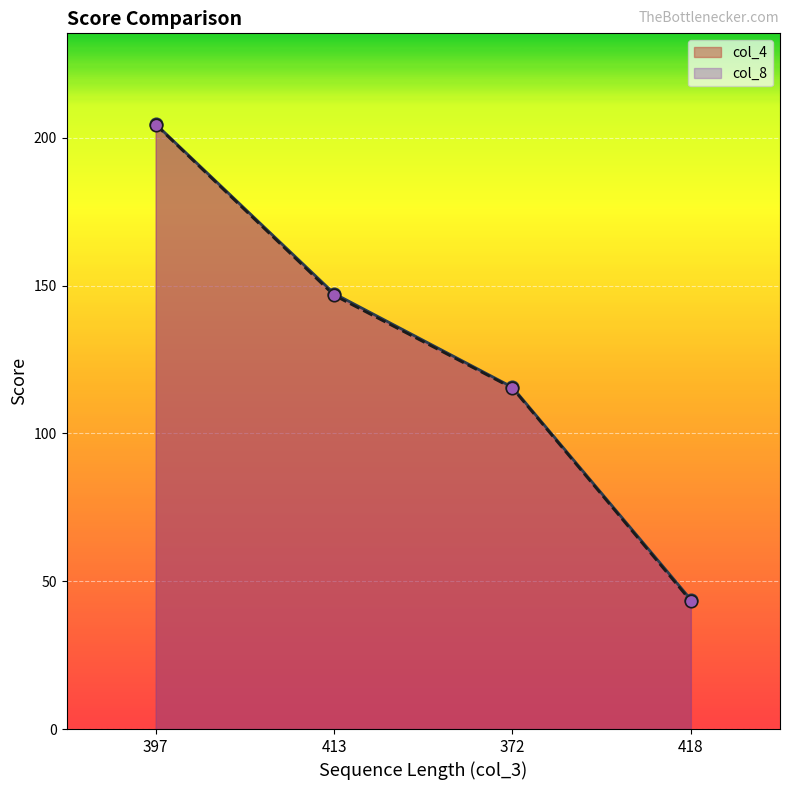

At how many categories does at least one series exceed 161?

1